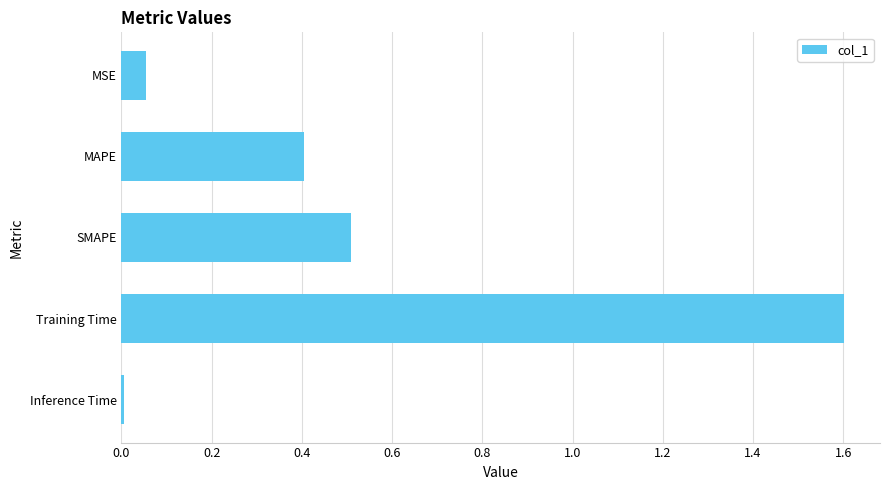

What is the change in value from MSE to Training Time?

+1.5